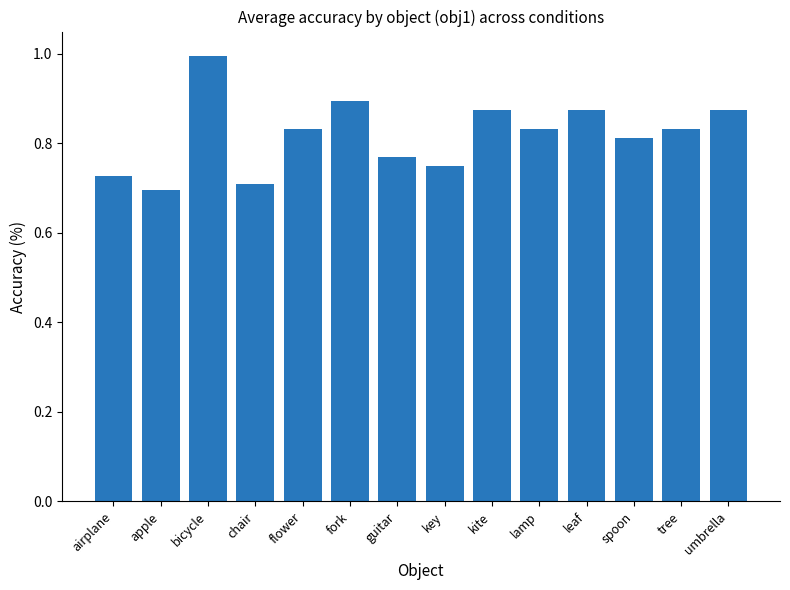

Which category has the lowest value across all series?

apple